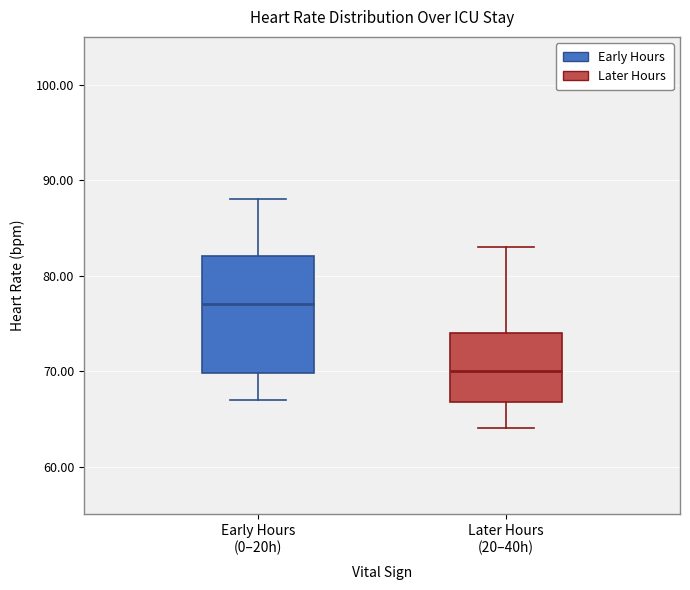

Reading left to right, transcribe this box plot: for each box, give where its median line is, the range the box spans, and where its two whiskers end, as read against the y-axis. The values are not printed on the chart, so give them approximately, as read against the axis.

Early Hours (0–20h): median 77, box 70 to 82, whiskers 67 to 88
Later Hours (20–40h): median 70, box 67 to 74, whiskers 64 to 83